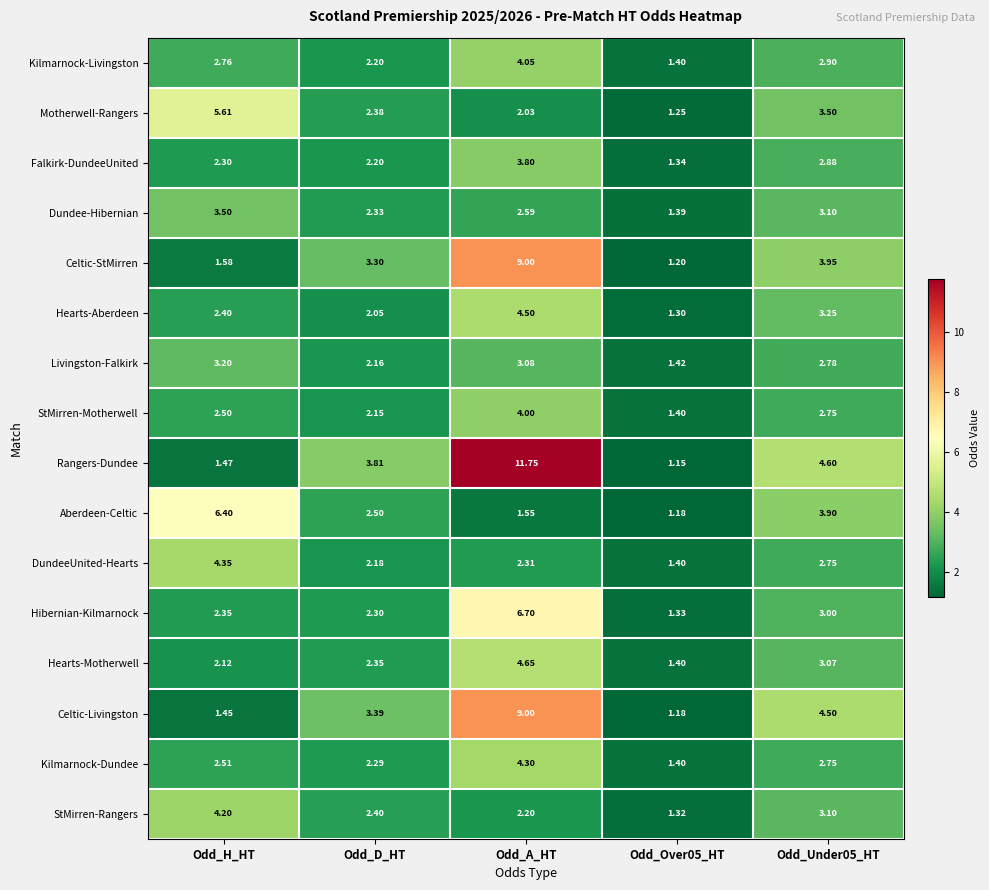

Where does the Celtic-Livingston series first go above 3?

Odd_D_HT